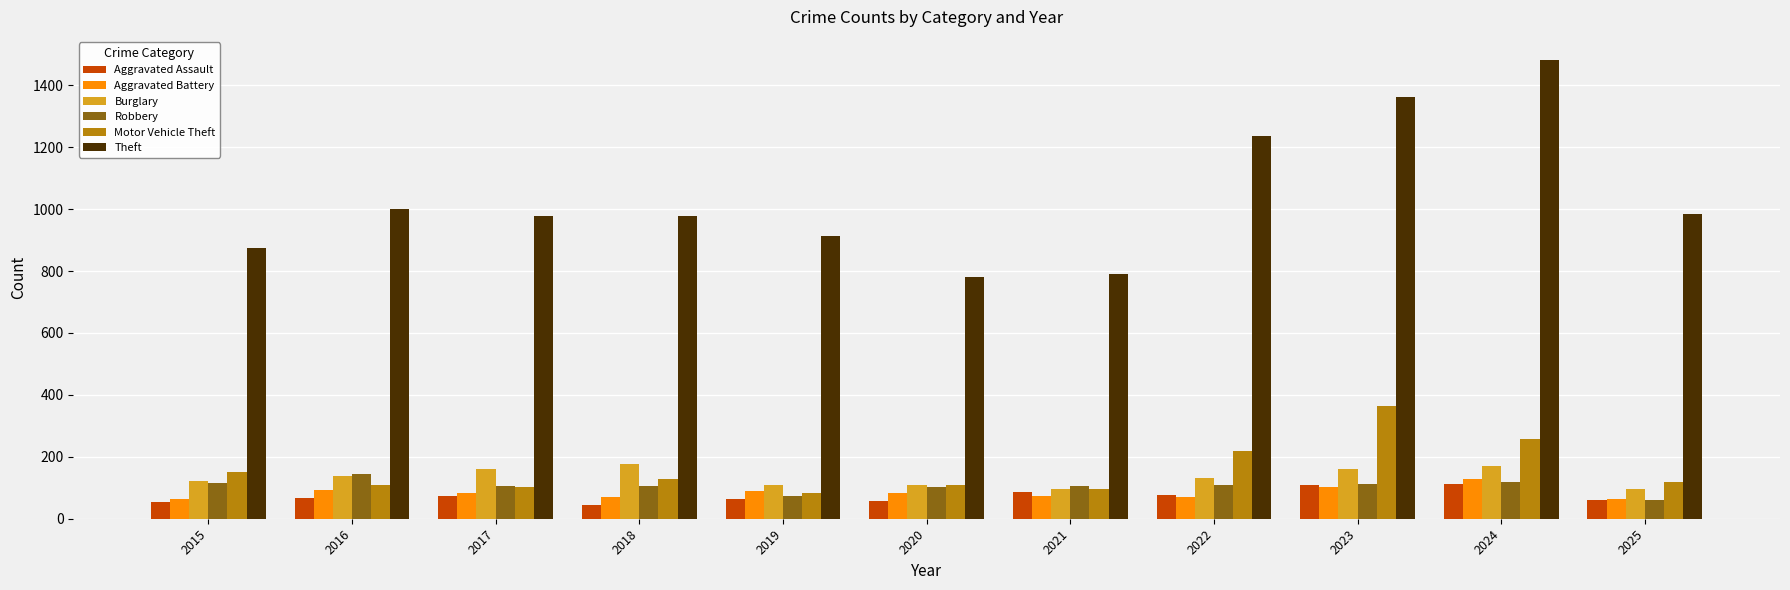

Which label corresponds to the largest value in the chart?

2024